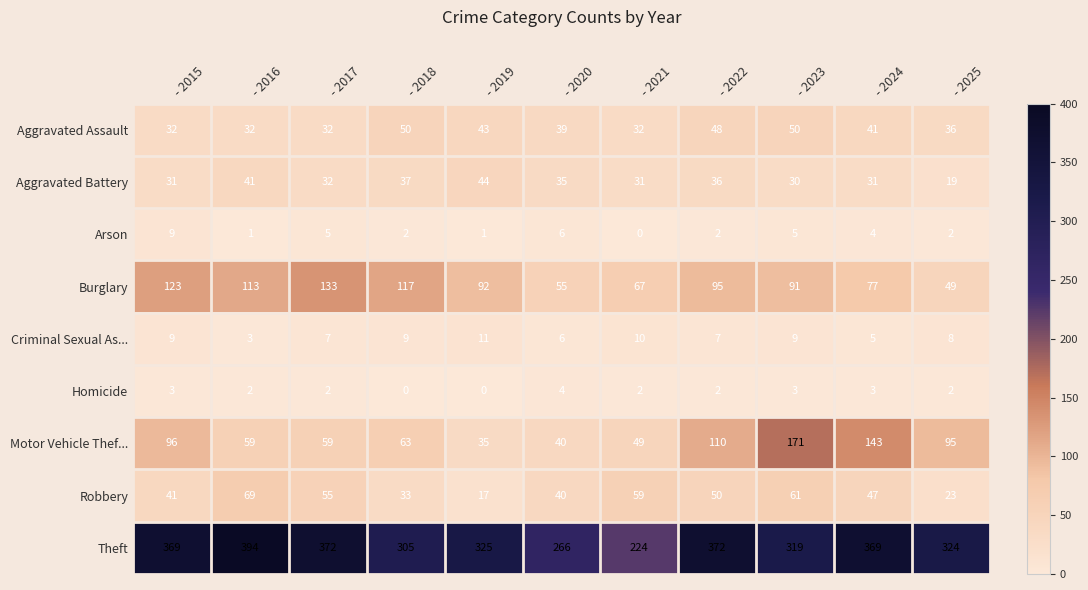

Between - 2017 and - 2018, which series saw the biggest shift?

Theft